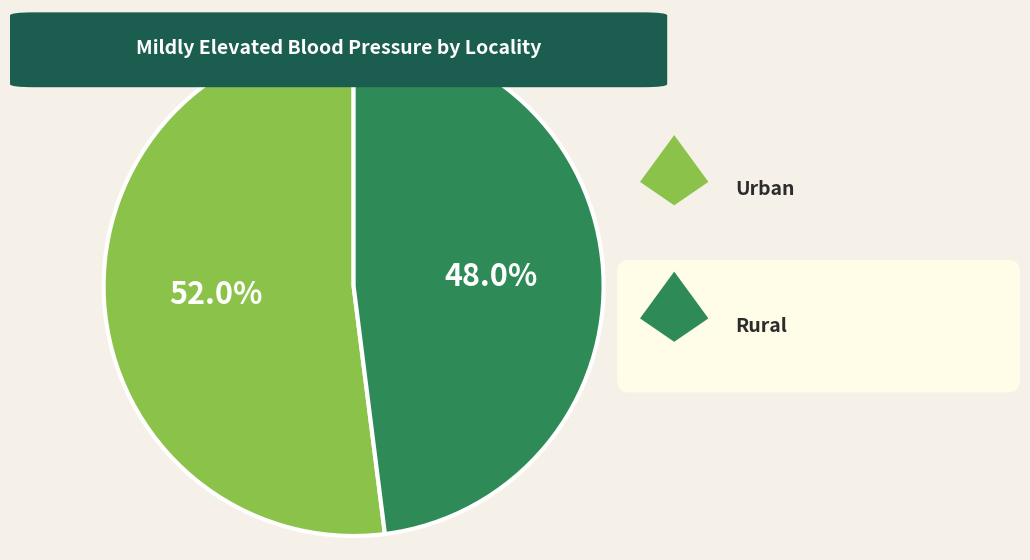

Is there any slice that represents more than half of the pie?

Yes